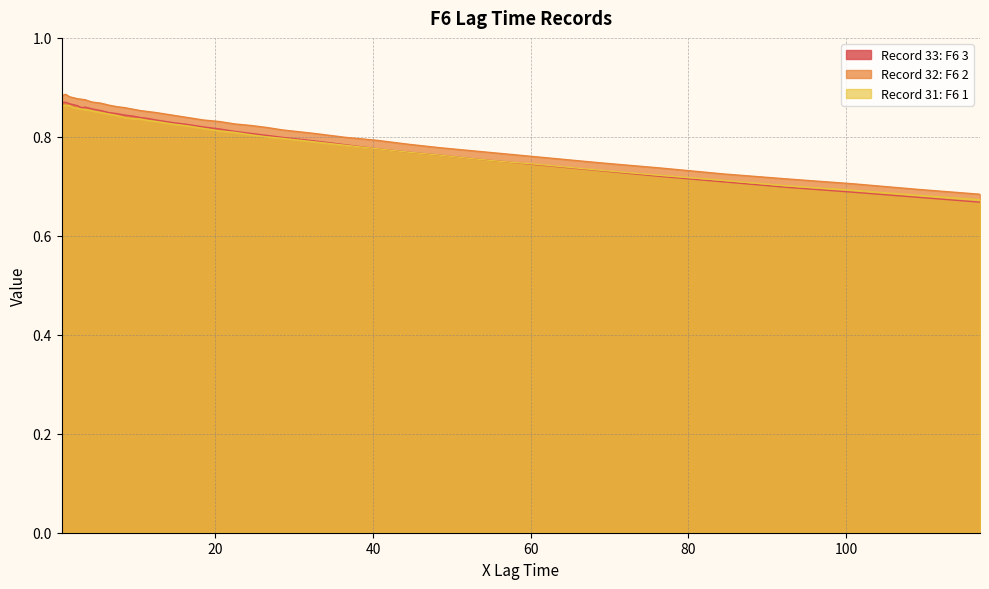

The value of Record 31: F6 1 at 52.5 is 1.3. True or false?

False